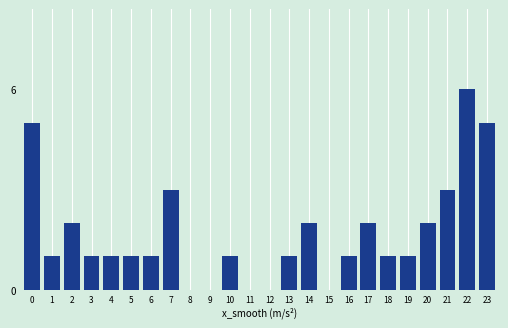

Reading right to left, what are all the values shown in this chart?

23=5	22=6	21=3	20=2	19=1	18=1	17=2	16=1	15=0	14=2	13=1	12=0	11=0	10=1	9=0	8=0	7=3	6=1	5=1	4=1	3=1	2=2	1=1	0=5